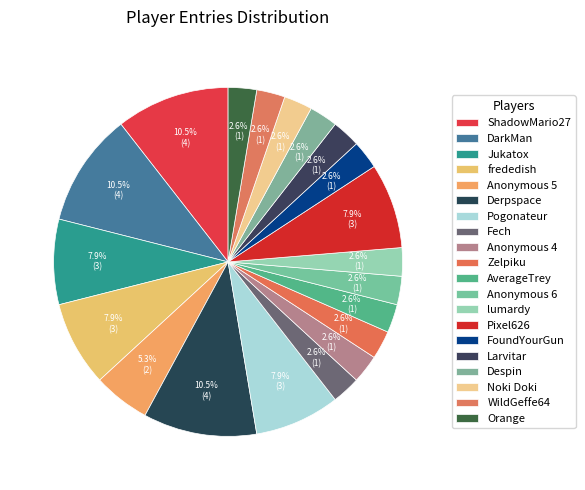

Between Noki Doki and Pixel626, which is larger?

Pixel626